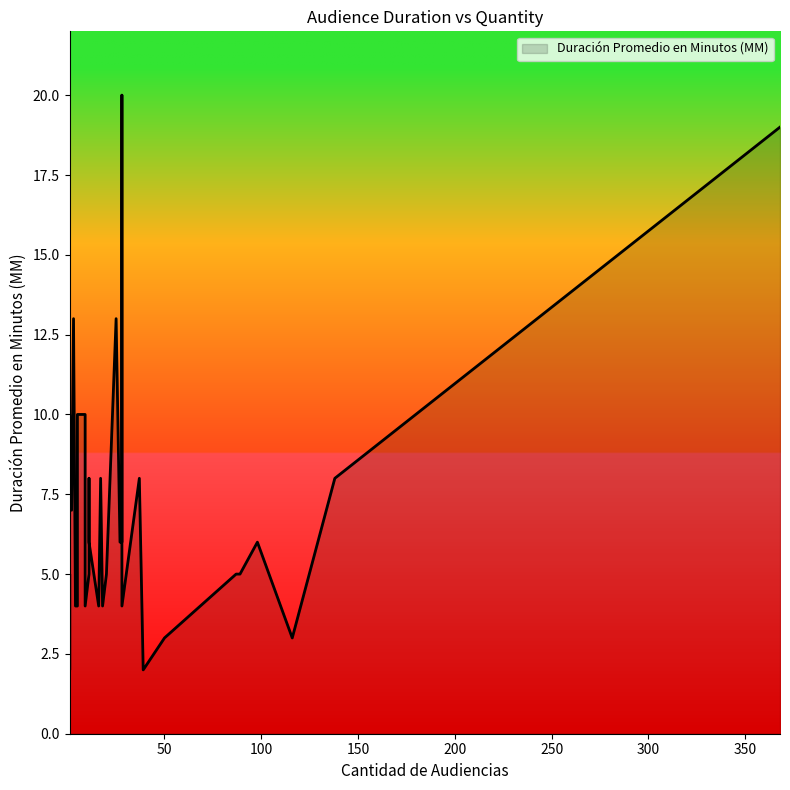

What is the sum of the values at 1 and 39?

4